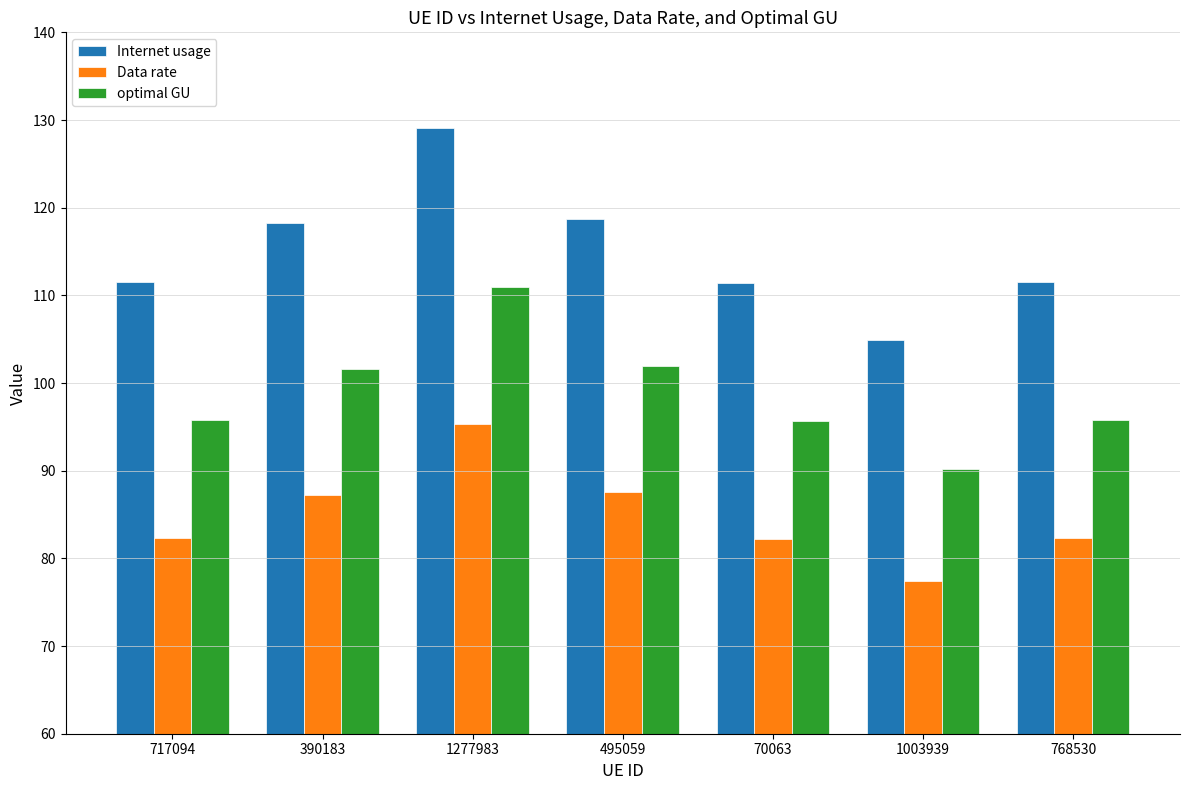

Which series has the widest spread of values?

Internet usage